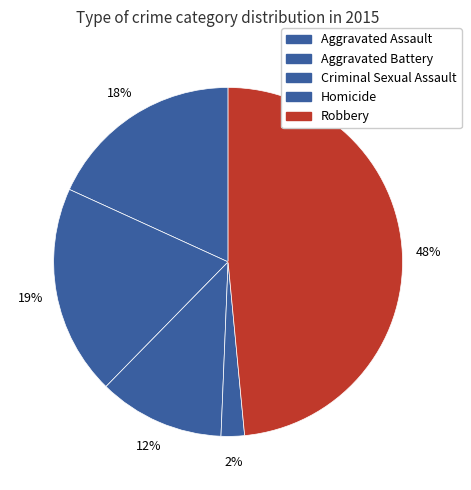

To the nearest percent, what is the difference between the Robbery and Criminal Sexual Assault slice percentages?

37%